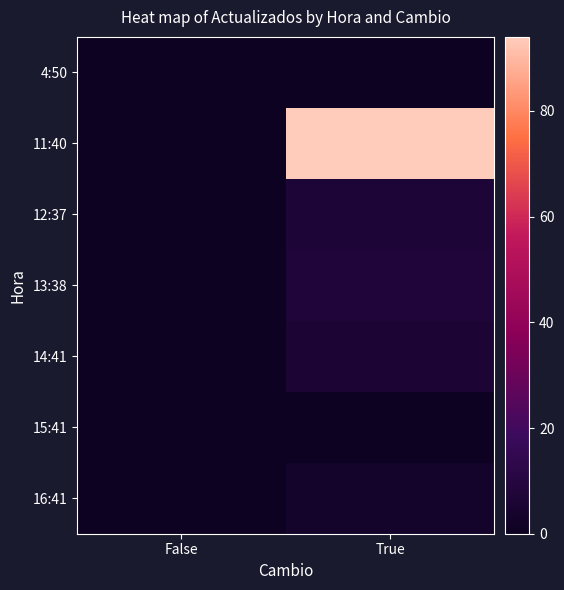

Rank the series at False from lowest to highest value.

4:50, 11:40, 12:37, 13:38, 14:41, 15:41, 16:41